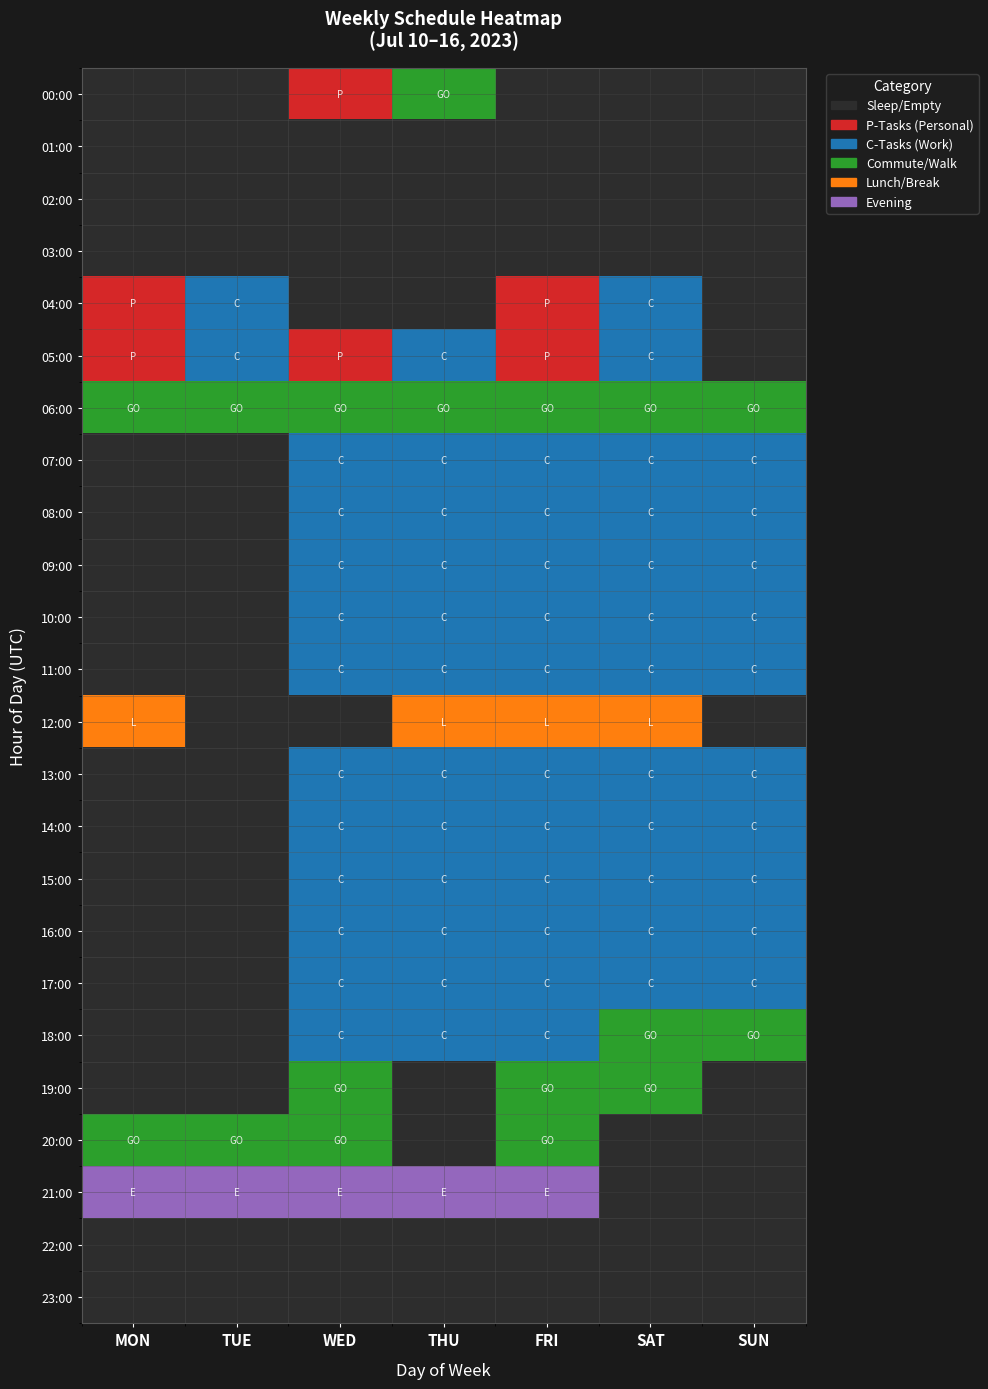

Which series has the widest spread of values?

21:00